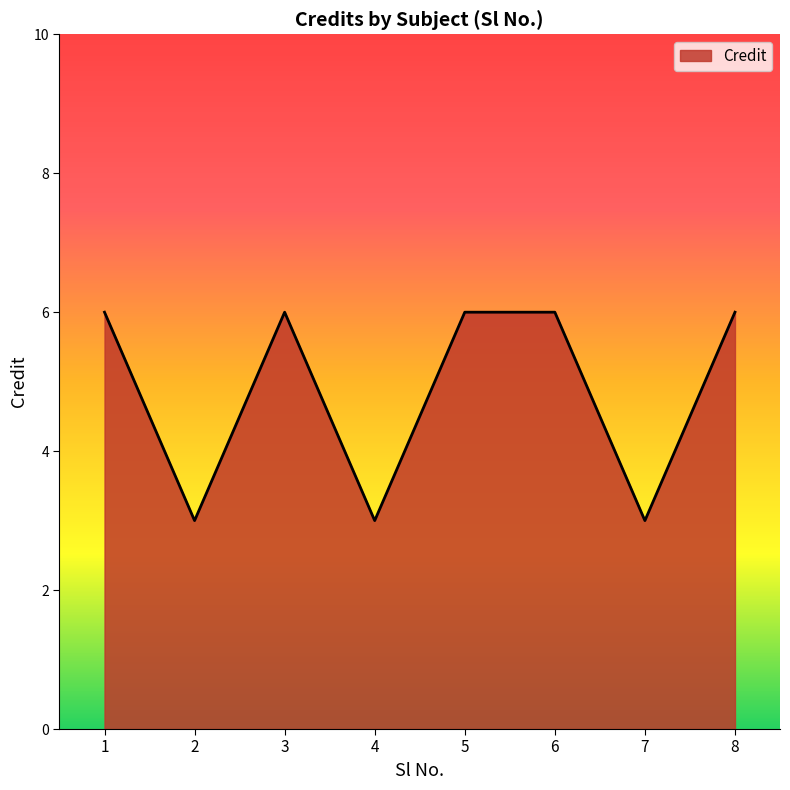

What is the greatest value displayed?

6